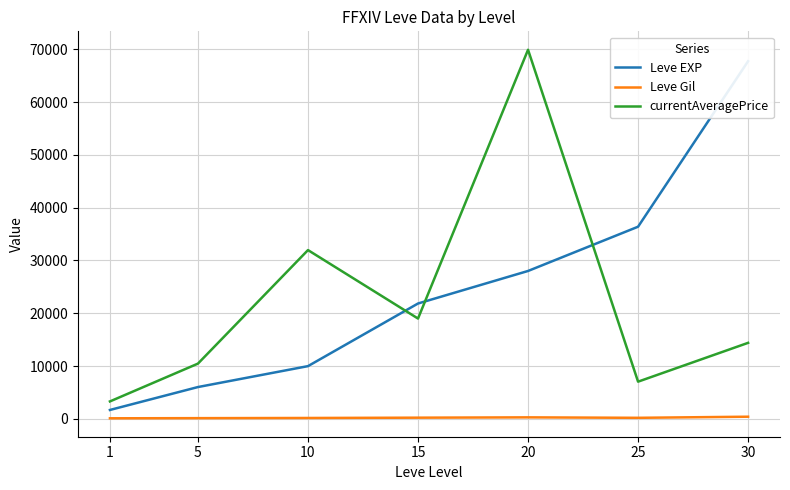

At which category does Leve Gil reach its first local valley?

25